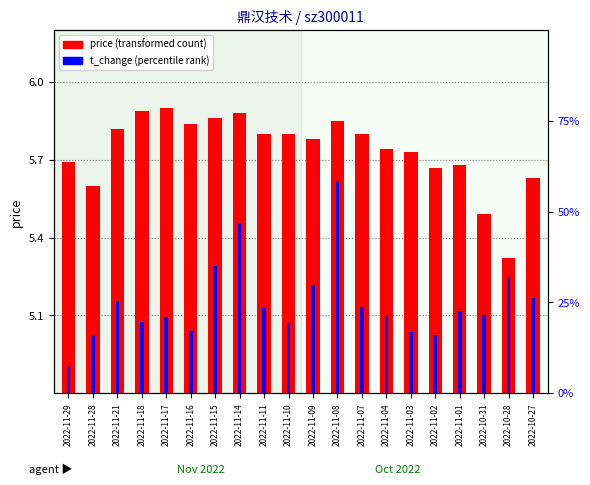

Is the value of price at 2022-11-16 greater than the value of t_change at 2022-10-28?

Yes